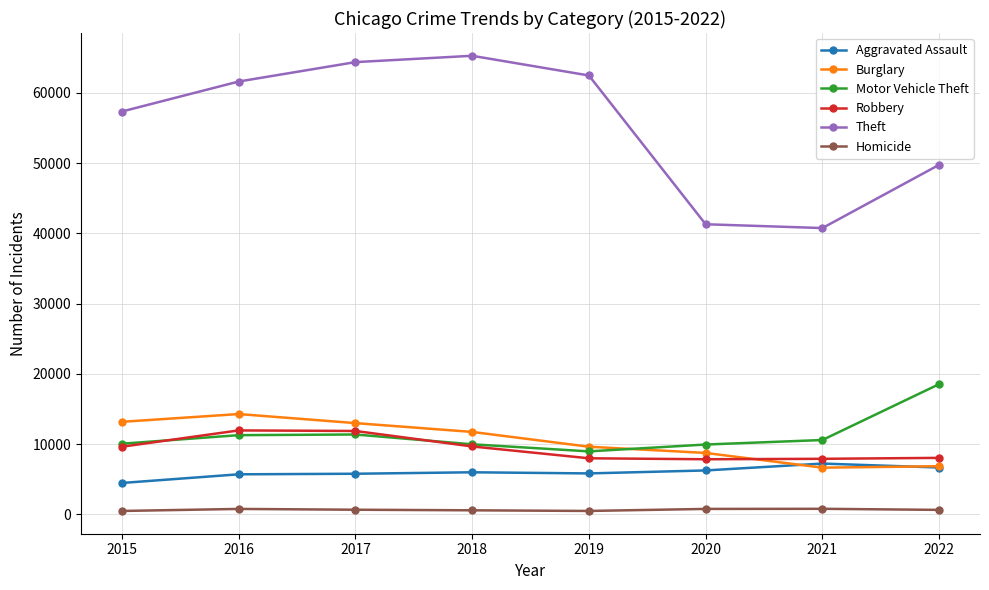

True or false: Homicide and Aggravated Assault intersect in this chart.

False